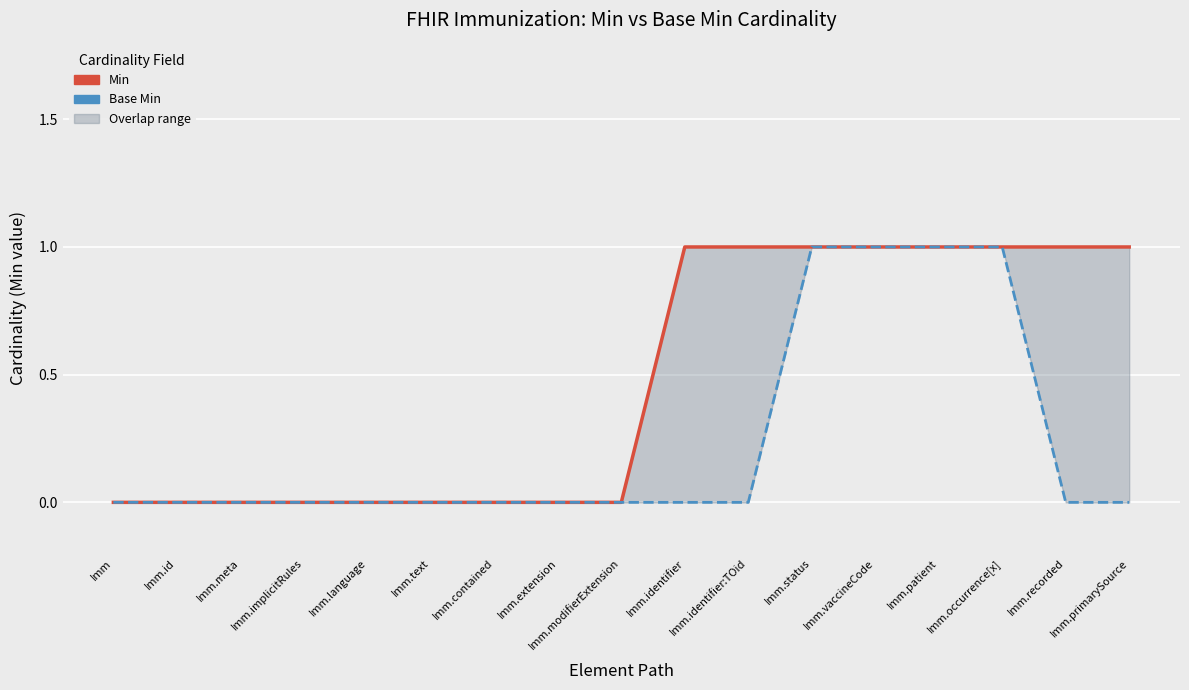

What is the highest value of the Base Min series?

1